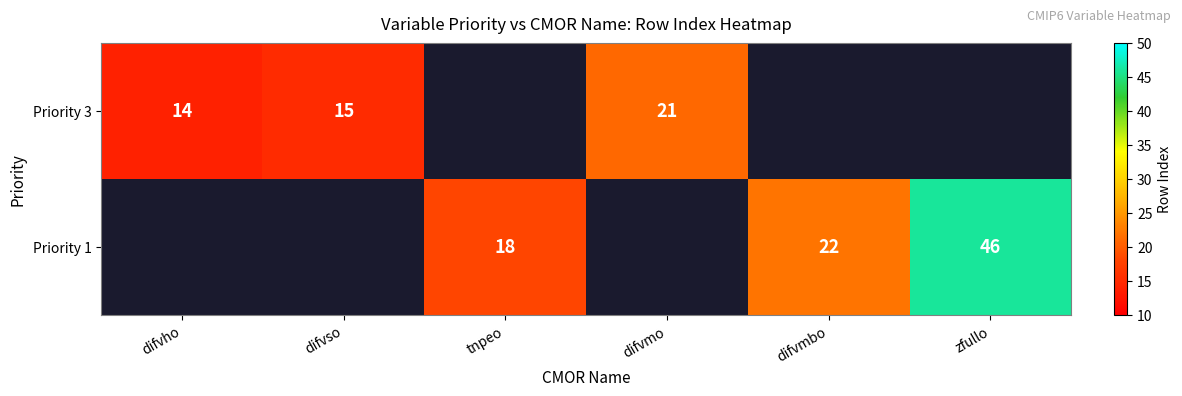

The value of Priority 3 at difvho is 22. True or false?

False